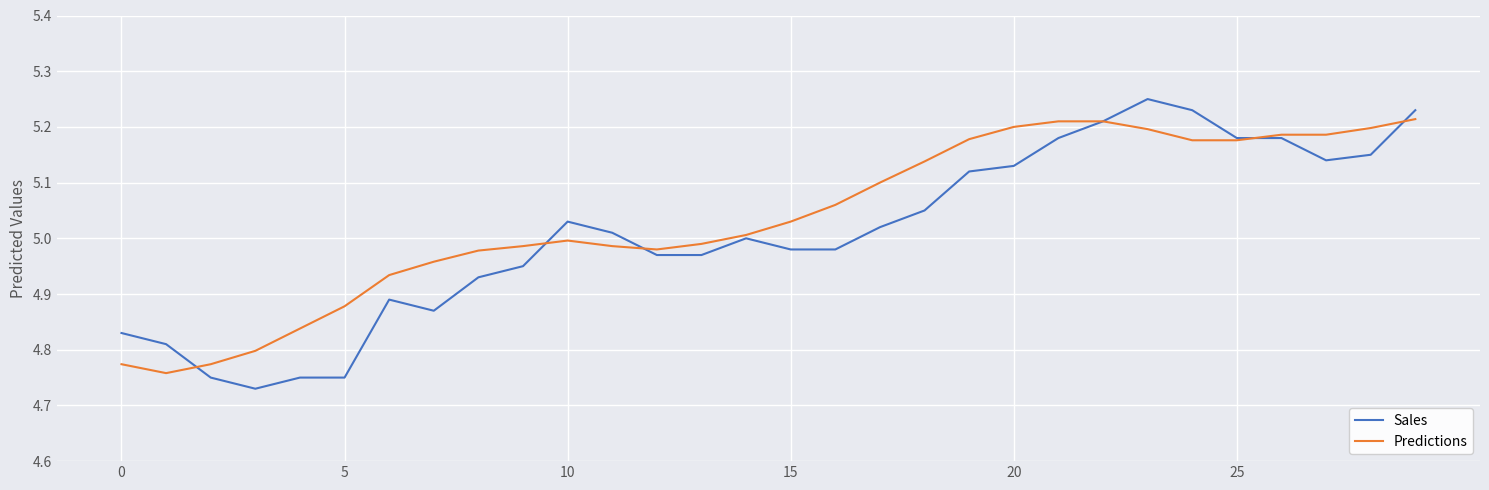

Rank the series by their maximum value, from lowest to highest.

Predictions, Sales